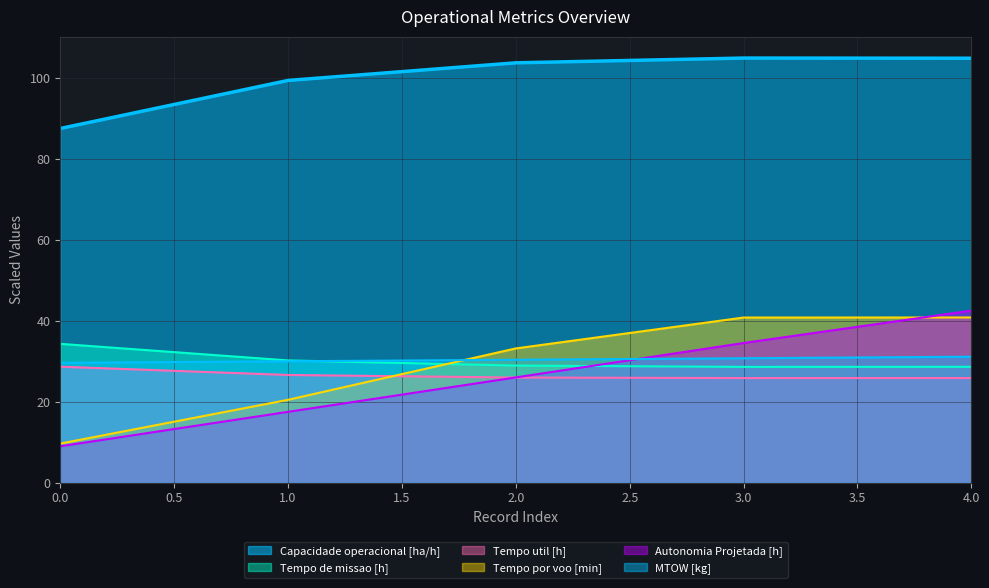

List the series in order of their peak value, highest first.

Capacidade operacional [ha/h], Autonomia Projetada [h], Tempo por voo [min], Tempo de missao [h], MTOW [kg], Tempo util [h]